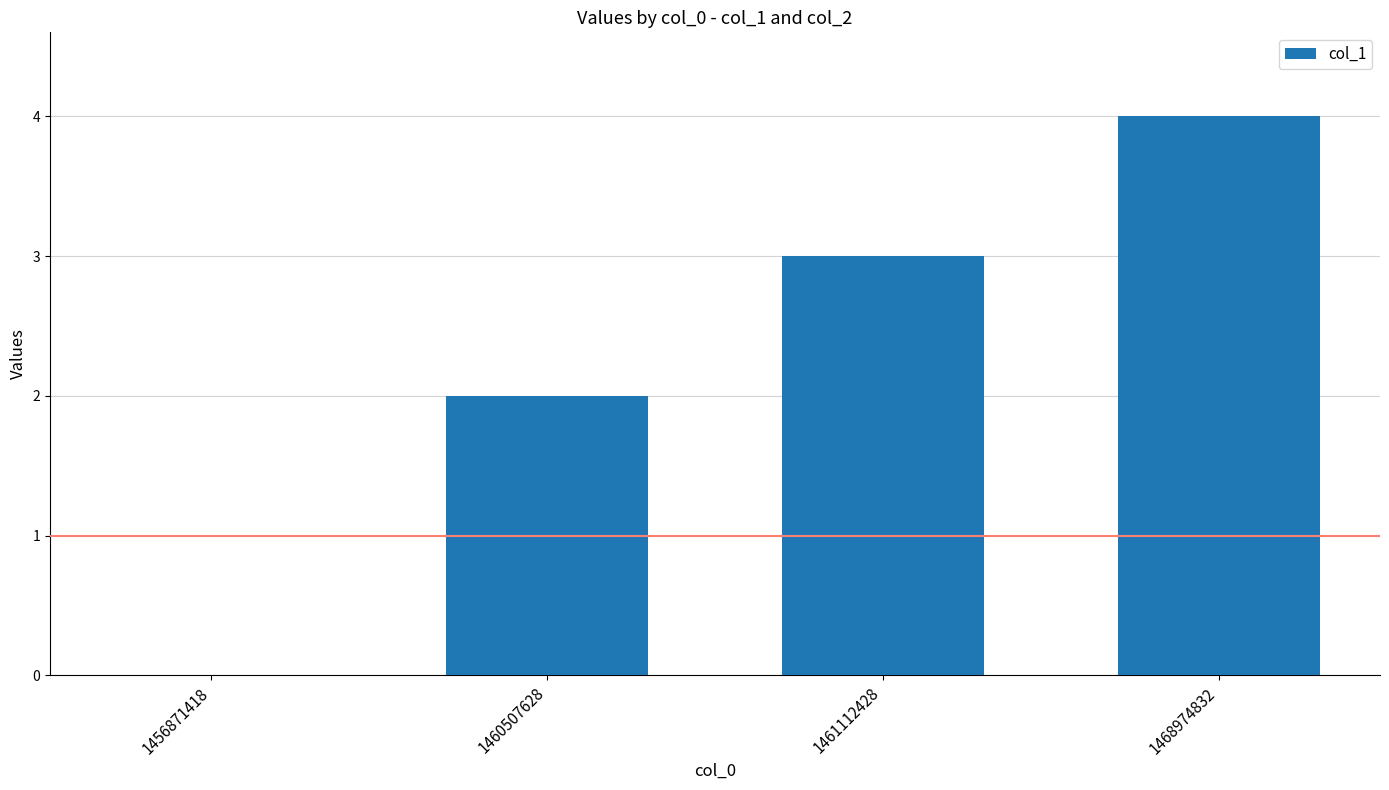

What is the change in value from 1456871418 to 1460507628?

+2